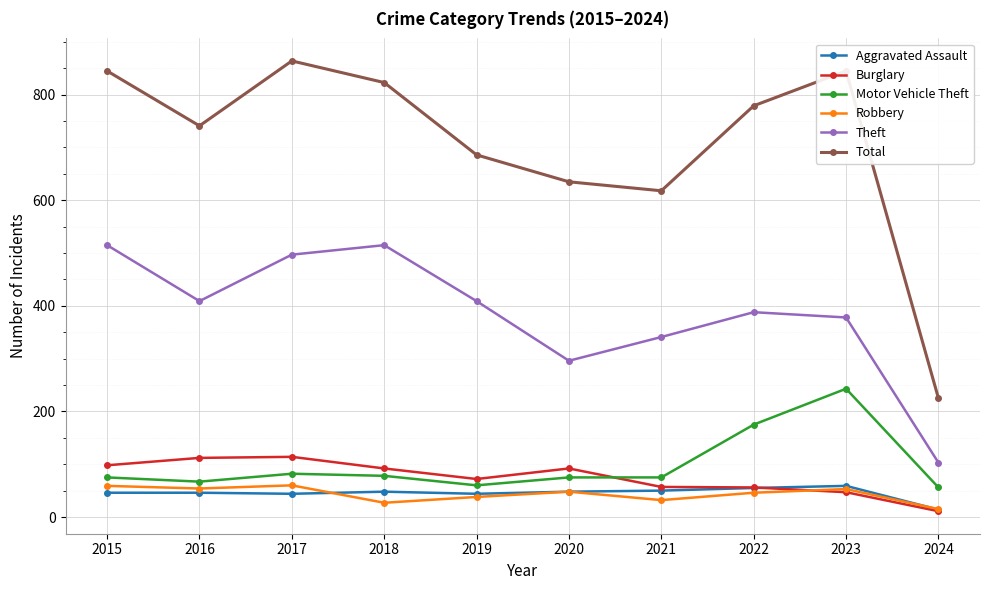

Which series has the largest total across all categories?

Total